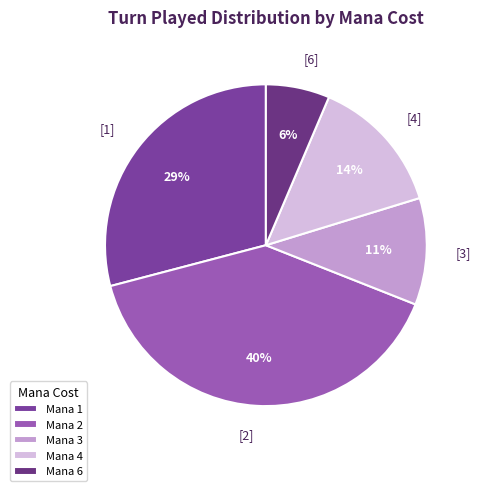

How many slices are in this pie chart?

5